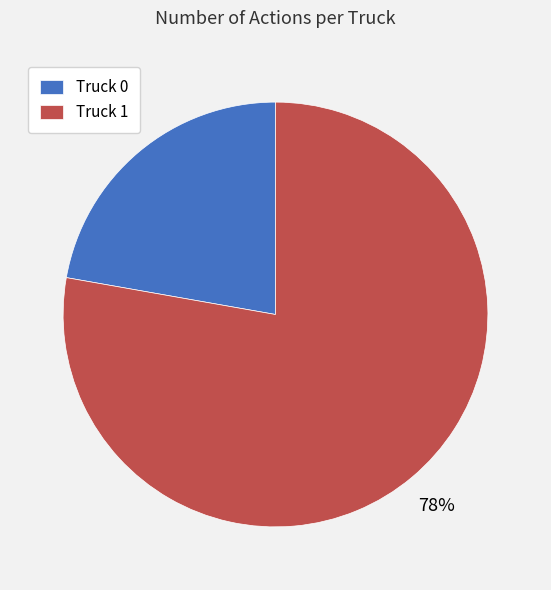

Do Truck 0 and Truck 1 together represent more than half of the pie?

Yes